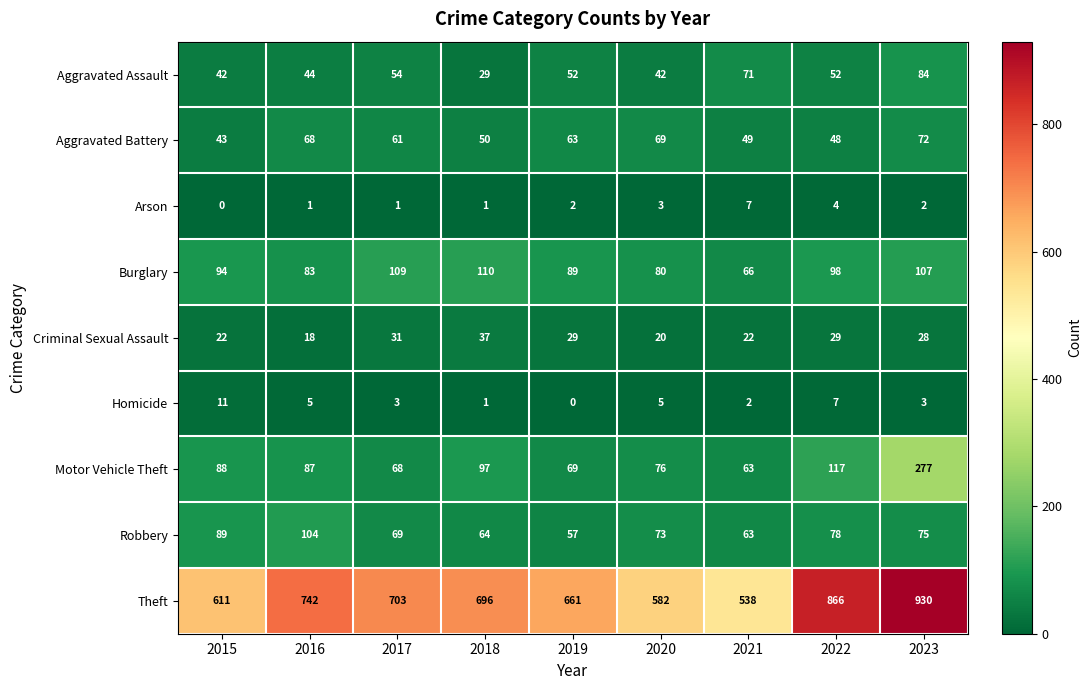

What is the total value across all series at 2022?

1299